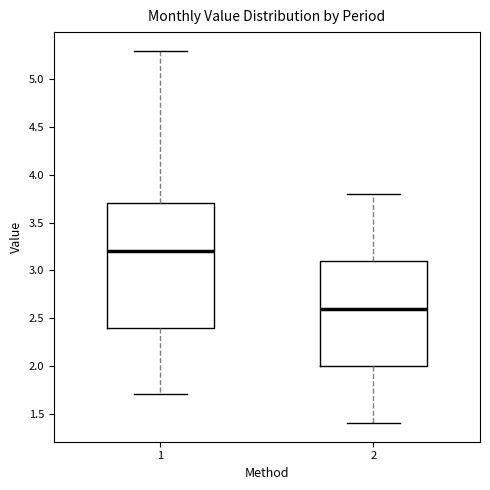

Reading left to right, read every box against the y-axis: the position of its median line, the range the box covers, and the ends of its whiskers. The values are not printed on the chart, so give them approximately, as read against the axis.

1: median 3.2, box 2.4 to 3.7, whiskers 1.7 to 5.3
2: median 2.6, box 2.0 to 3.1, whiskers 1.4 to 3.8